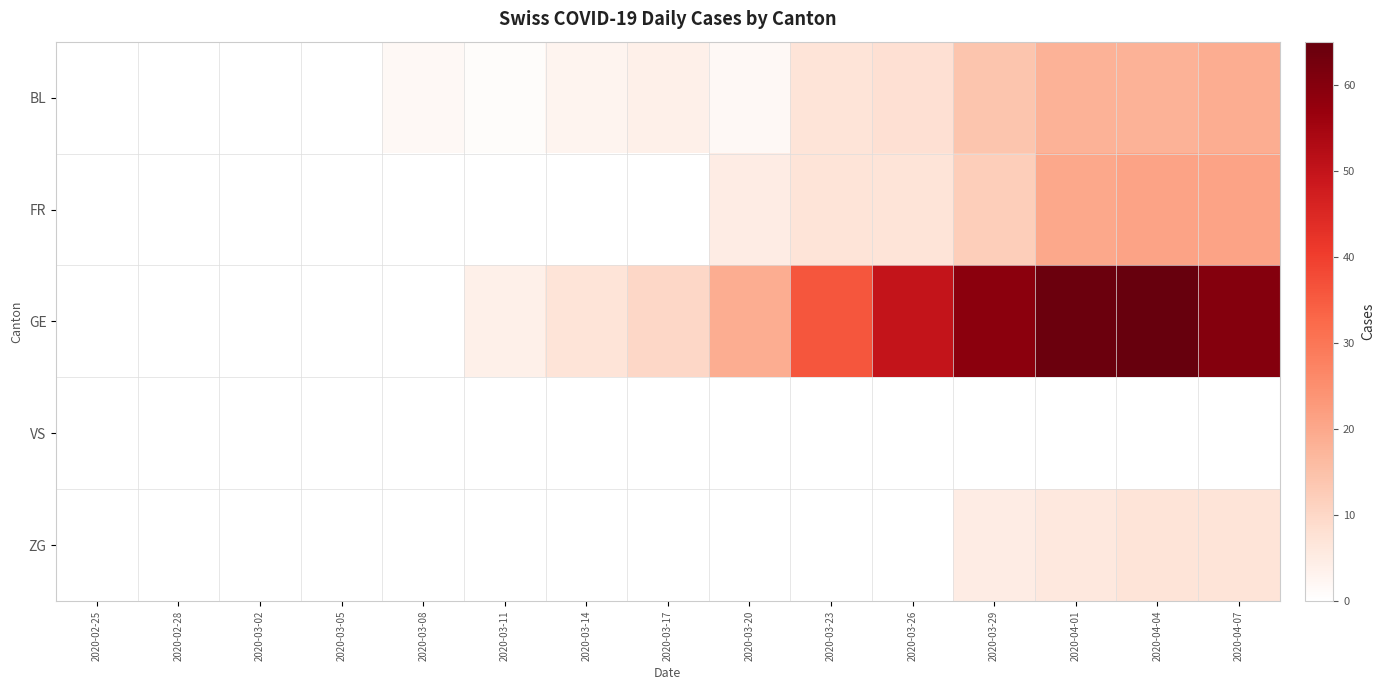

Rank the series by their maximum value, from lowest to highest.

VS, ZG, BL, FR, GE